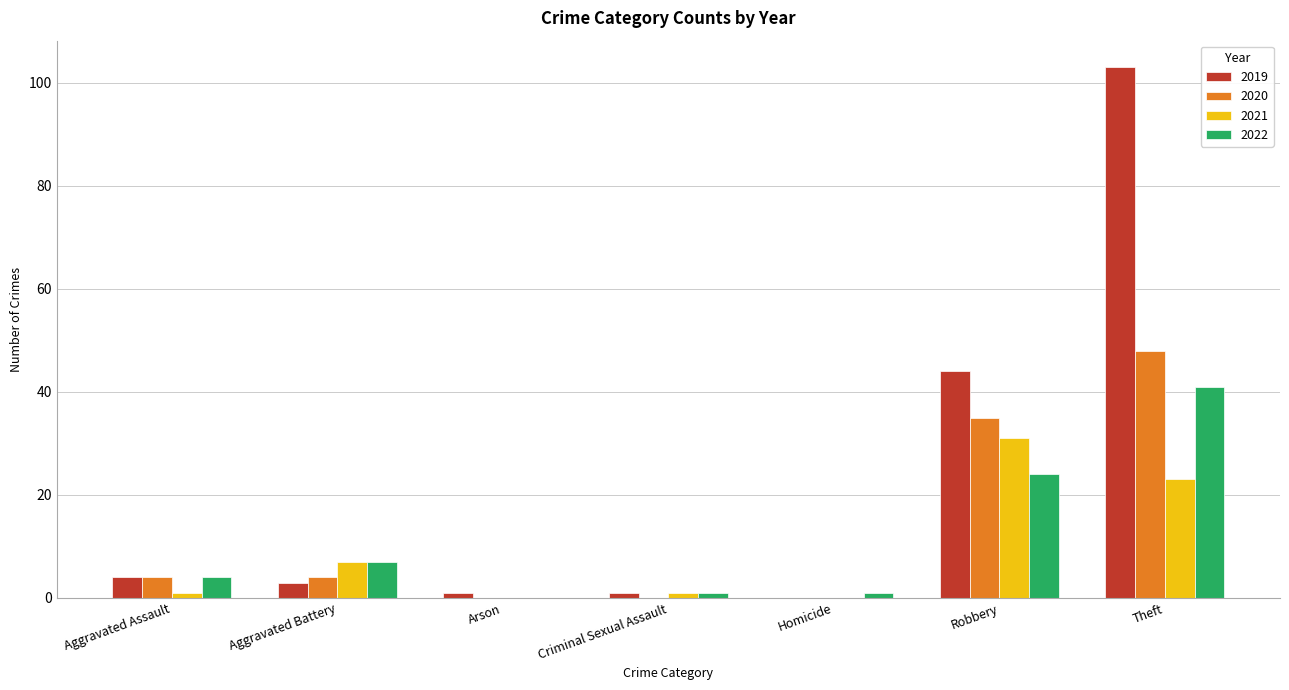

Reading right to left, extract all data points from this chart.

2019: Theft=103	Robbery=44	Homicide=0	Criminal Sexual Assault=1	Arson=1	Aggravated Battery=3	Aggravated Assault=4
2020: Theft=48	Robbery=35	Homicide=0	Criminal Sexual Assault=0	Arson=0	Aggravated Battery=4	Aggravated Assault=4
2021: Theft=23	Robbery=31	Homicide=0	Criminal Sexual Assault=1	Arson=0	Aggravated Battery=7	Aggravated Assault=1
2022: Theft=41	Robbery=24	Homicide=1	Criminal Sexual Assault=1	Arson=0	Aggravated Battery=7	Aggravated Assault=4